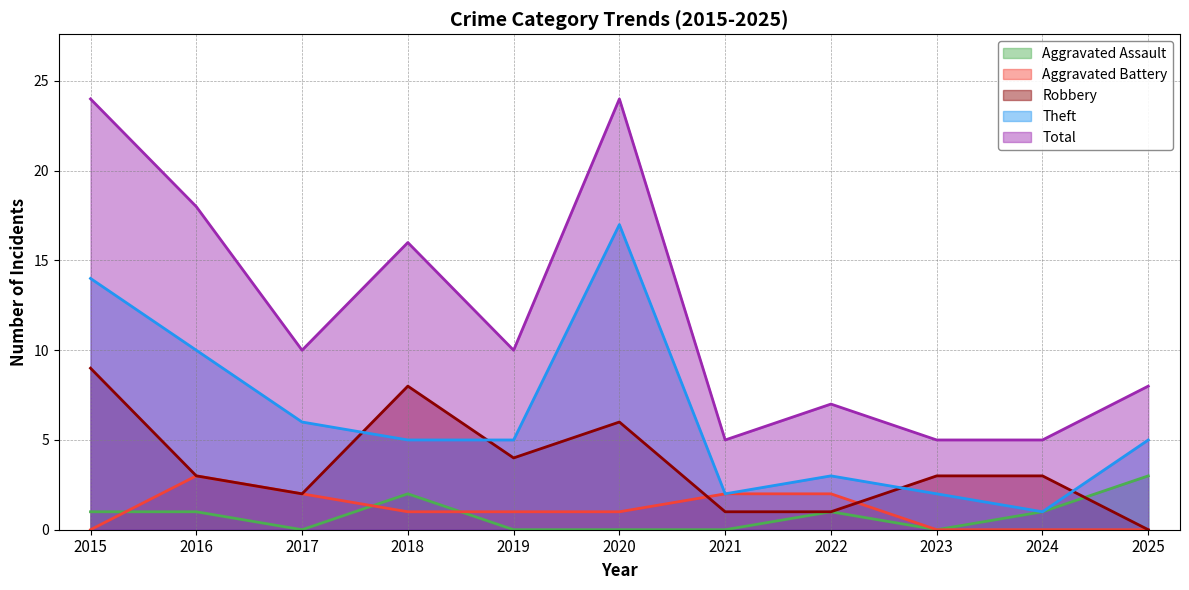

Count the number of categories in the chart.

11